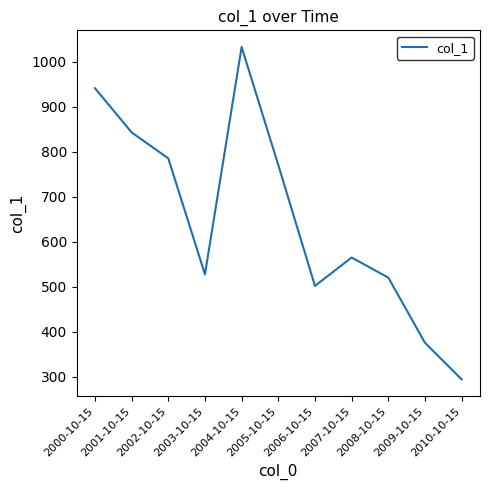

Read the value at 2001-10-15.

842.8